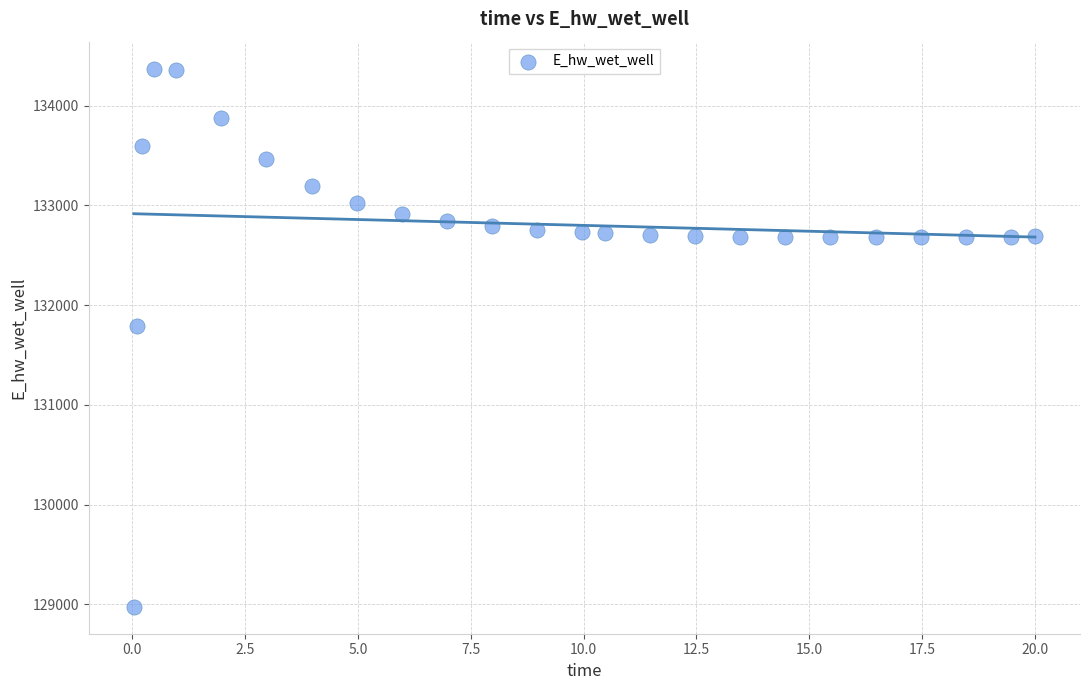

What is the range of Y values (max minus min)?

5397.3